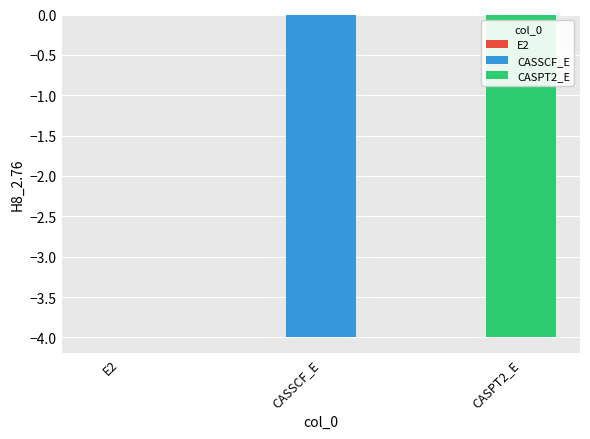

The value at CASPT2_E is -6.7. True or false?

False